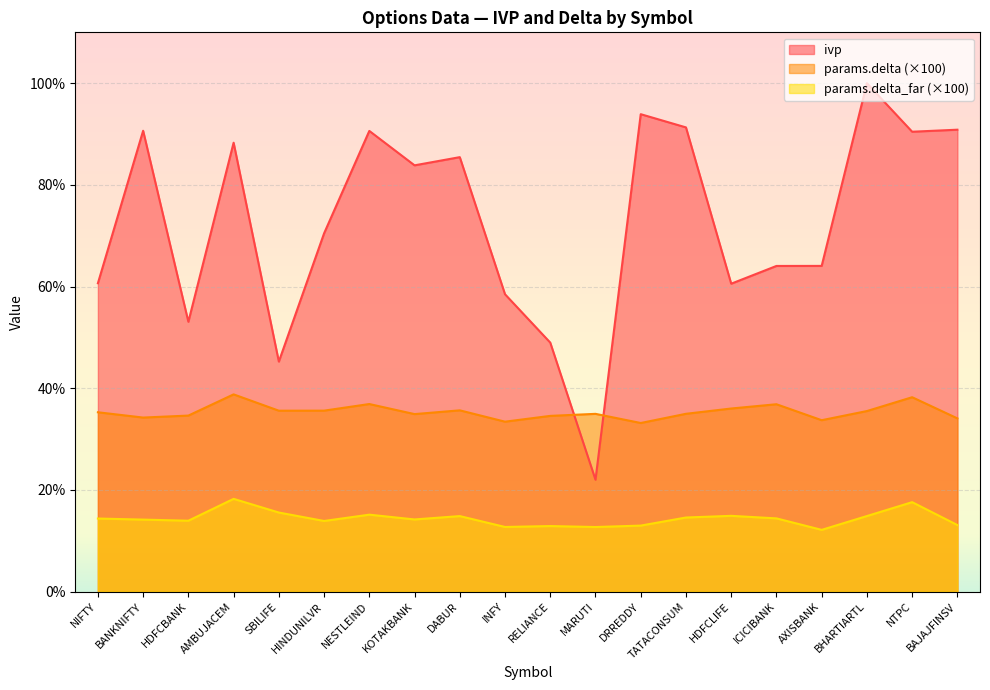

At how many categories does at least one series exceed 45?

19